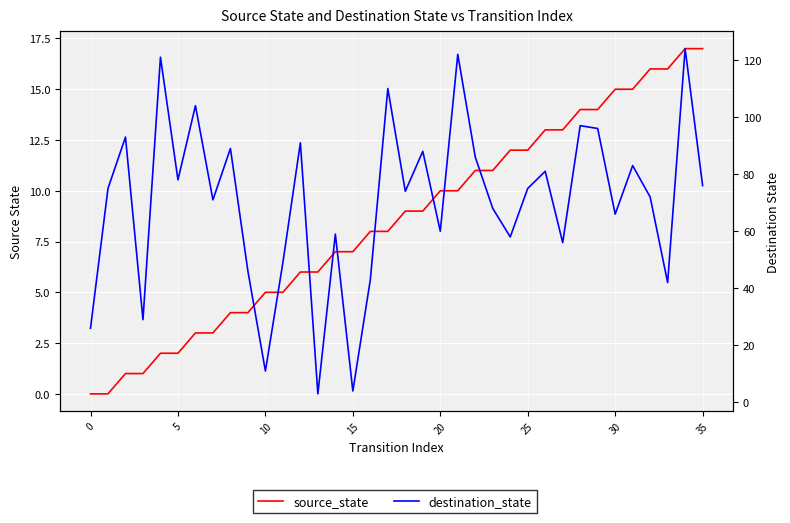

How many categories are shown in the chart?

36